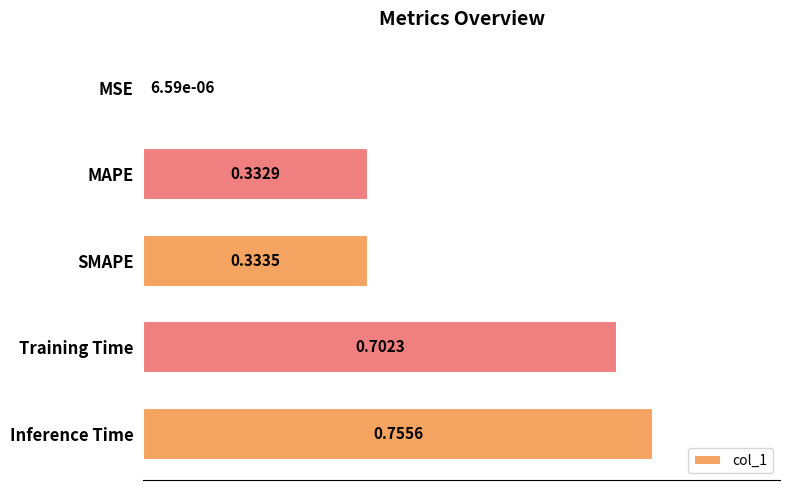

What is the sum of all values?

2.1